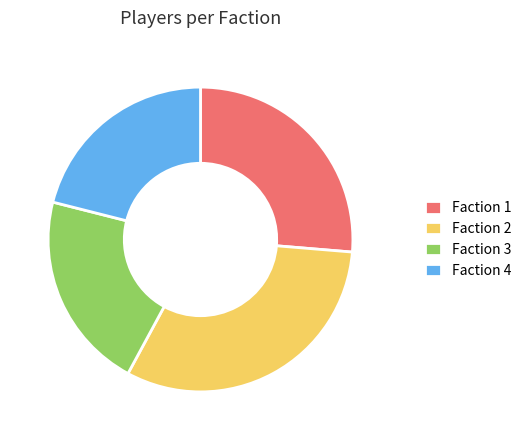

Is Faction 1 the majority of the pie?

No